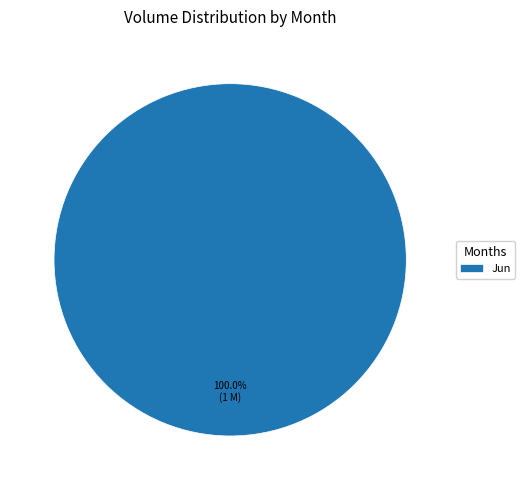

Which category accounts for the majority?

Jun